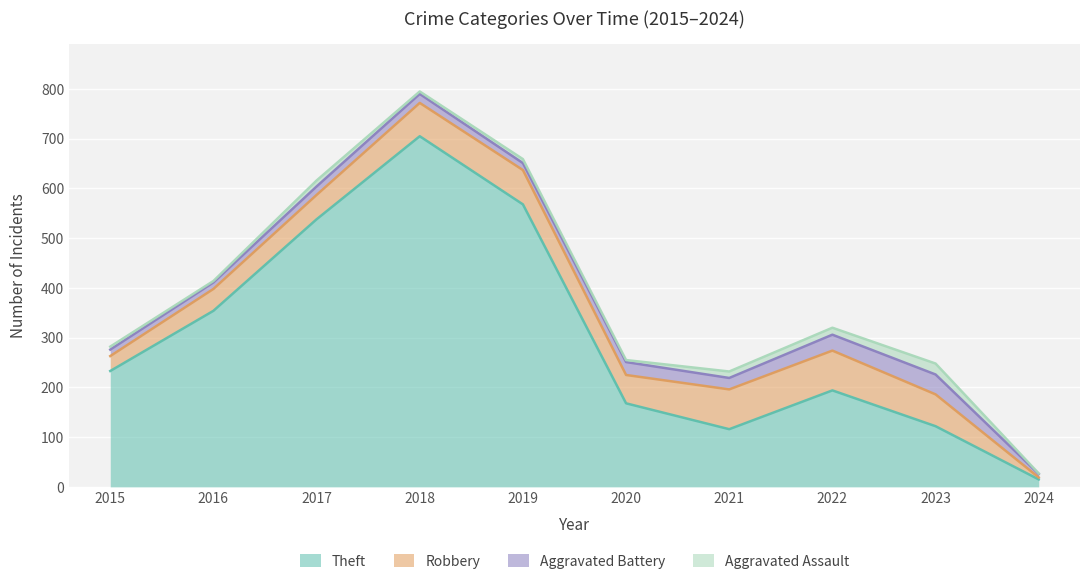

What is the minimum value shown in the chart?

1